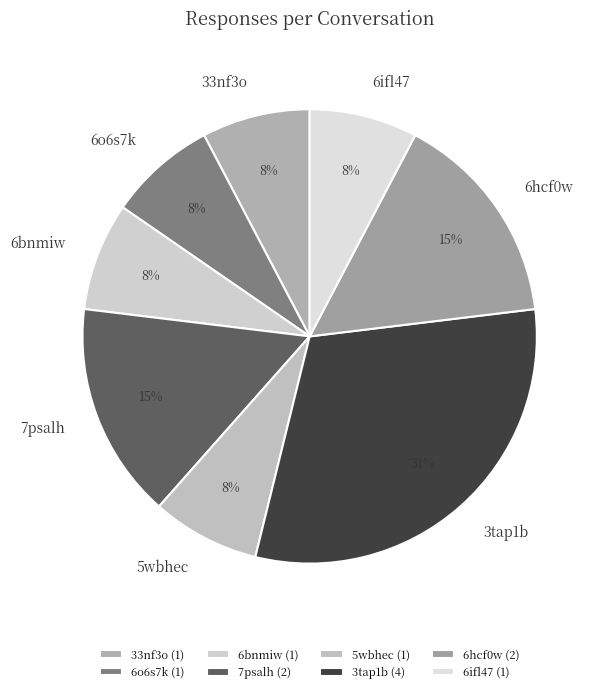

To the nearest percent, what percentage of the pie is 6hcf0w?

15%